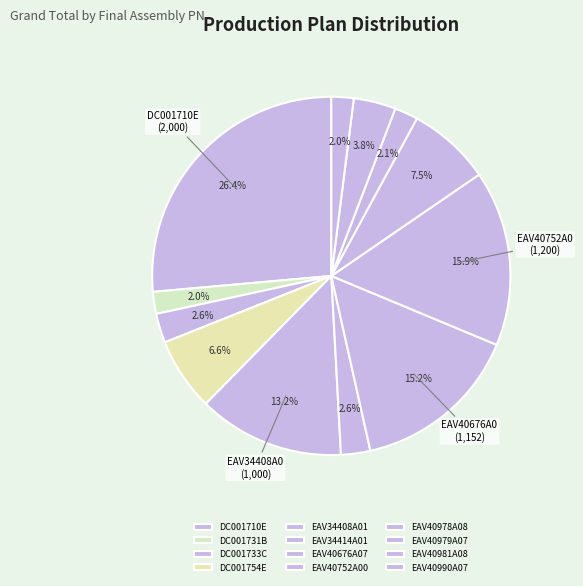

To the nearest percent, what is the combined percentage of EAV40978A08 and DC001733C?

10%